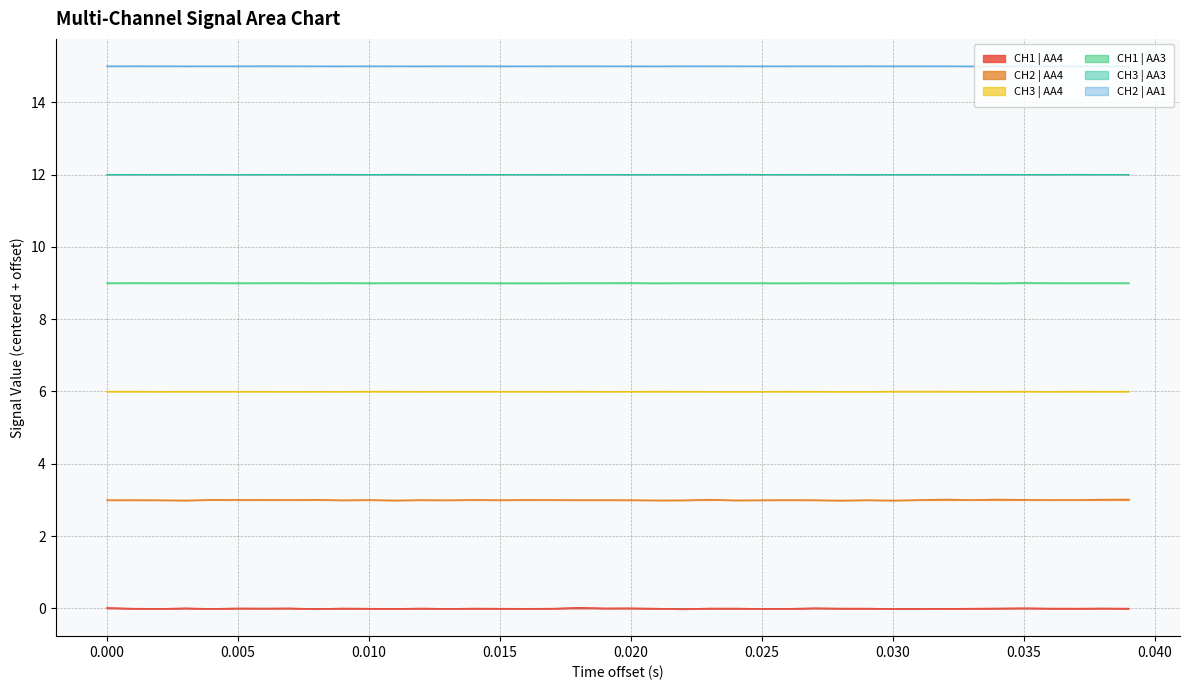

How many lines are shown in the chart?

6